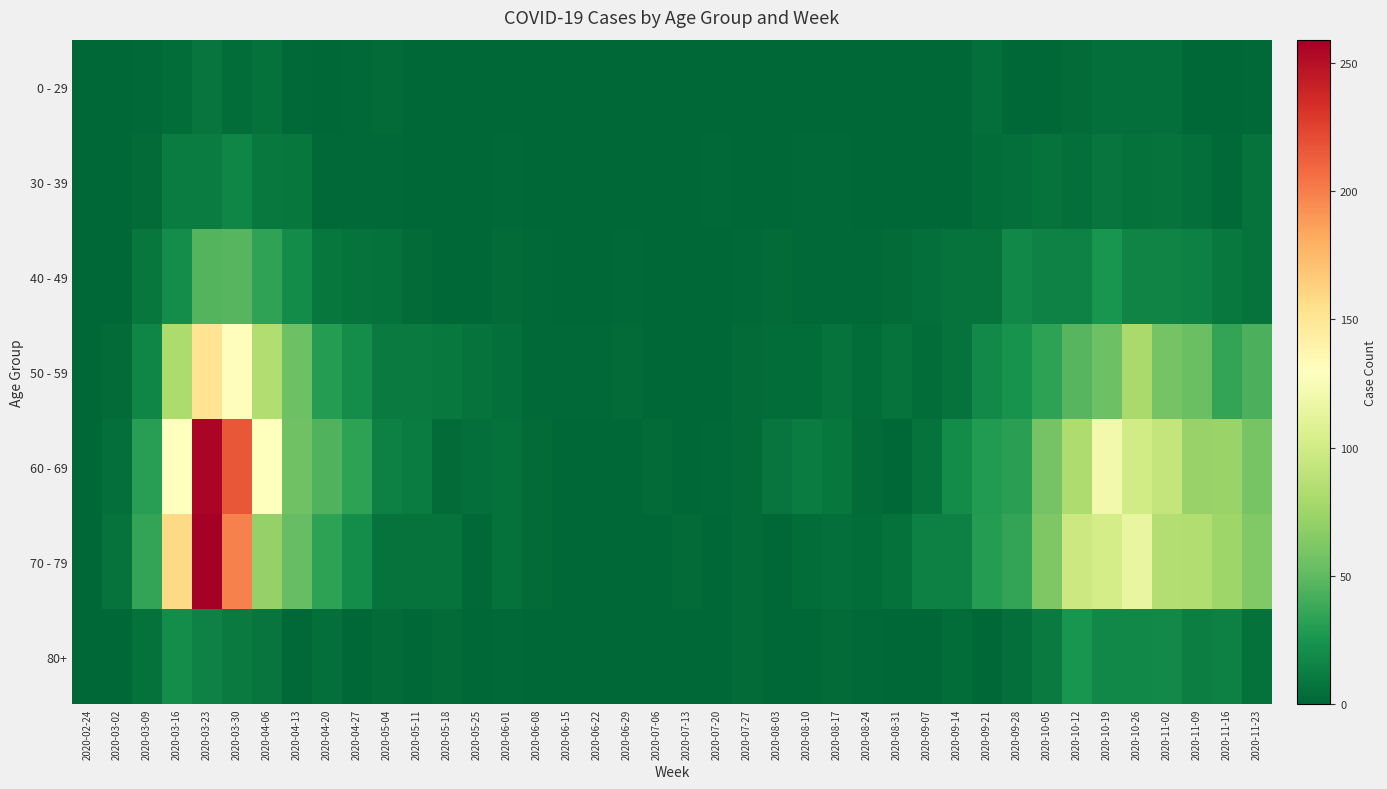

Reading left to right, transcribe all the data shown in this chart.

0 - 29: 2020-02-24=0	2020-03-02=0	2020-03-09=2	2020-03-16=4	2020-03-23=8	2020-03-30=4	2020-04-06=6	2020-04-13=2	2020-04-20=1	2020-04-27=2	2020-05-04=3	2020-05-11=1	2020-05-18=0	2020-05-25=0	2020-06-01=0	2020-06-08=0	2020-06-15=0	2020-06-22=1	2020-06-29=0	2020-07-06=0	2020-07-13=0	2020-07-20=1	2020-07-27=0	2020-08-03=1	2020-08-10=1	2020-08-17=0	2020-08-24=0	2020-08-31=0	2020-09-07=0	2020-09-14=1	2020-09-21=5	2020-09-28=0	2020-10-05=1	2020-10-12=3	2020-10-19=5	2020-10-26=5	2020-11-02=5	2020-11-09=1	2020-11-16=0	2020-11-23=2
30 - 39: 2020-02-24=0	2020-03-02=1	2020-03-09=3	2020-03-16=12	2020-03-23=12	2020-03-30=17	2020-04-06=10	2020-04-13=9	2020-04-20=2	2020-04-27=2	2020-05-04=2	2020-05-11=0	2020-05-18=1	2020-05-25=0	2020-06-01=2	2020-06-08=0	2020-06-15=0	2020-06-22=0	2020-06-29=0	2020-07-06=1	2020-07-13=0	2020-07-20=2	2020-07-27=0	2020-08-03=0	2020-08-10=2	2020-08-17=2	2020-08-24=0	2020-08-31=0	2020-09-07=1	2020-09-14=1	2020-09-21=4	2020-09-28=5	2020-10-05=7	2020-10-12=5	2020-10-19=8	2020-10-26=6	2020-11-02=7	2020-11-09=5	2020-11-16=2	2020-11-23=7
40 - 49: 2020-02-24=1	2020-03-02=1	2020-03-09=9	2020-03-16=21	2020-03-23=46	2020-03-30=47	2020-04-06=34	2020-04-13=20	2020-04-20=9	2020-04-27=7	2020-05-04=6	2020-05-11=3	2020-05-18=0	2020-05-25=1	2020-06-01=3	2020-06-08=2	2020-06-15=1	2020-06-22=1	2020-06-29=2	2020-07-06=1	2020-07-13=0	2020-07-20=1	2020-07-27=2	2020-08-03=3	2020-08-10=2	2020-08-17=2	2020-08-24=2	2020-08-31=3	2020-09-07=5	2020-09-14=7	2020-09-21=7	2020-09-28=18	2020-10-05=15	2020-10-12=15	2020-10-19=25	2020-10-26=16	2020-11-02=16	2020-11-09=14	2020-11-16=10	2020-11-23=7
50 - 59: 2020-02-24=1	2020-03-02=3	2020-03-09=17	2020-03-16=81	2020-03-23=151	2020-03-30=131	2020-04-06=83	2020-04-13=55	2020-04-20=30	2020-04-27=21	2020-05-04=11	2020-05-11=11	2020-05-18=10	2020-05-25=7	2020-06-01=5	2020-06-08=2	2020-06-15=2	2020-06-22=2	2020-06-29=3	2020-07-06=1	2020-07-13=0	2020-07-20=1	2020-07-27=3	2020-08-03=4	2020-08-10=4	2020-08-17=7	2020-08-24=4	2020-08-31=7	2020-09-07=4	2020-09-14=7	2020-09-21=19	2020-09-28=24	2020-10-05=33	2020-10-12=47	2020-10-19=55	2020-10-26=79	2020-11-02=58	2020-11-09=54	2020-11-16=35	2020-11-23=43
60 - 69: 2020-02-24=1	2020-03-02=5	2020-03-09=31	2020-03-16=130	2020-03-23=255	2020-03-30=216	2020-04-06=129	2020-04-13=56	2020-04-20=45	2020-04-27=33	2020-05-04=14	2020-05-11=12	2020-05-18=3	2020-05-25=5	2020-06-01=6	2020-06-08=3	2020-06-15=1	2020-06-22=0	2020-06-29=0	2020-07-06=3	2020-07-13=0	2020-07-20=2	2020-07-27=3	2020-08-03=8	2020-08-10=12	2020-08-17=9	2020-08-24=3	2020-08-31=1	2020-09-07=7	2020-09-14=20	2020-09-21=29	2020-09-28=32	2020-10-05=58	2020-10-12=82	2020-10-19=121	2020-10-26=100	2020-11-02=93	2020-11-09=72	2020-11-16=73	2020-11-23=59
70 - 79: 2020-02-24=1	2020-03-02=7	2020-03-09=35	2020-03-16=158	2020-03-23=259	2020-03-30=199	2020-04-06=71	2020-04-13=52	2020-04-20=33	2020-04-27=21	2020-05-04=7	2020-05-11=7	2020-05-18=7	2020-05-25=2	2020-06-01=6	2020-06-08=3	2020-06-15=1	2020-06-22=1	2020-06-29=0	2020-07-06=0	2020-07-13=3	2020-07-20=1	2020-07-27=3	2020-08-03=1	2020-08-10=4	2020-08-17=5	2020-08-24=4	2020-08-31=6	2020-09-07=14	2020-09-14=14	2020-09-21=30	2020-09-28=35	2020-10-05=62	2020-10-12=97	2020-10-19=102	2020-10-26=115	2020-11-02=84	2020-11-09=83	2020-11-16=75	2020-11-23=63
80+: 2020-02-24=0	2020-03-02=1	2020-03-09=6	2020-03-16=21	2020-03-23=15	2020-03-30=11	2020-04-06=8	2020-04-13=2	2020-04-20=5	2020-04-27=0	2020-05-04=3	2020-05-11=0	2020-05-18=3	2020-05-25=1	2020-06-01=2	2020-06-08=0	2020-06-15=1	2020-06-22=0	2020-06-29=0	2020-07-06=0	2020-07-13=0	2020-07-20=1	2020-07-27=3	2020-08-03=1	2020-08-10=1	2020-08-17=3	2020-08-24=2	2020-08-31=0	2020-09-07=0	2020-09-14=4	2020-09-21=1	2020-09-28=5	2020-10-05=11	2020-10-12=25	2020-10-19=18	2020-10-26=18	2020-11-02=19	2020-11-09=13	2020-11-16=14	2020-11-23=6